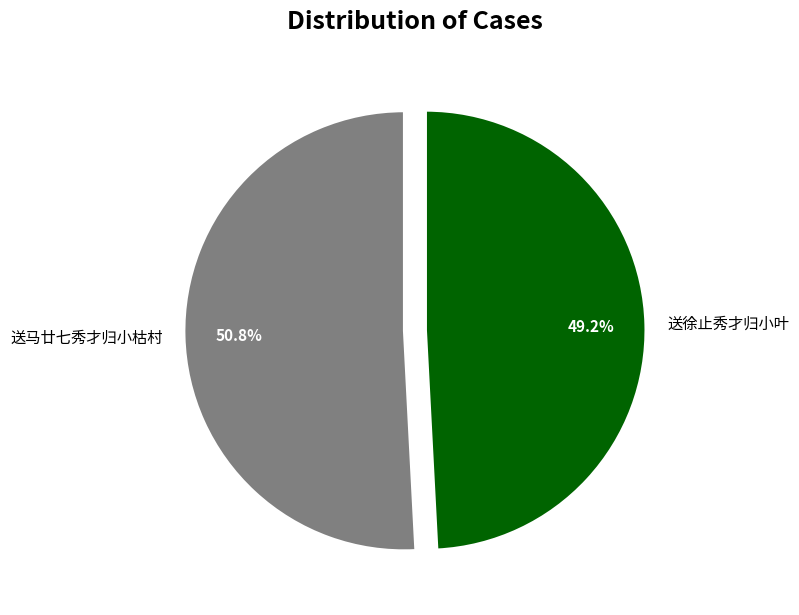

To the nearest percent, what is the average slice percentage?

50%